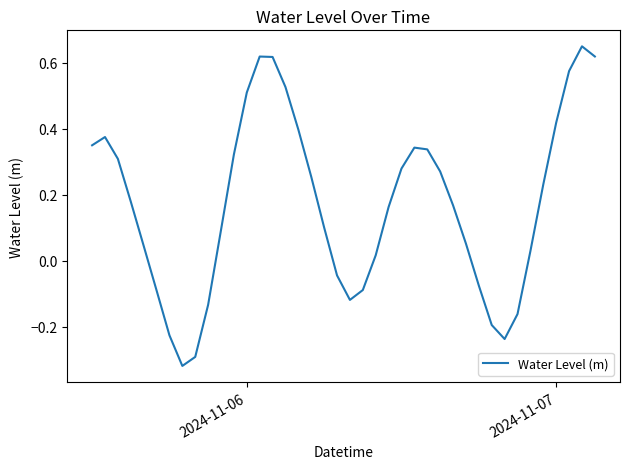

What is the difference between the maximum and minimum values?

1.0